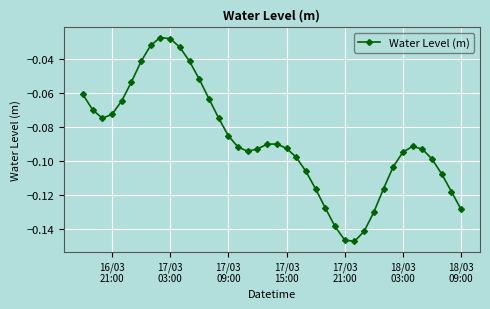

True or false: the data has more than 1 interior local peaks.

True